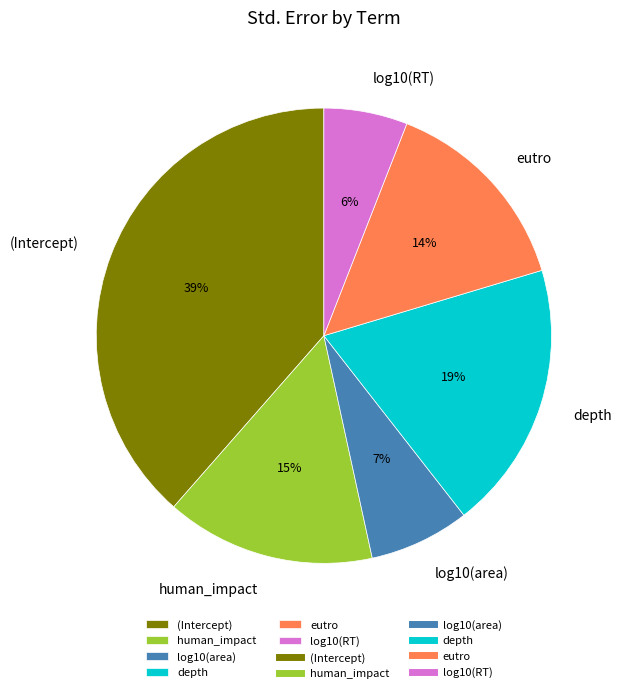

Is it true that eutro is 14% of the pie?

True